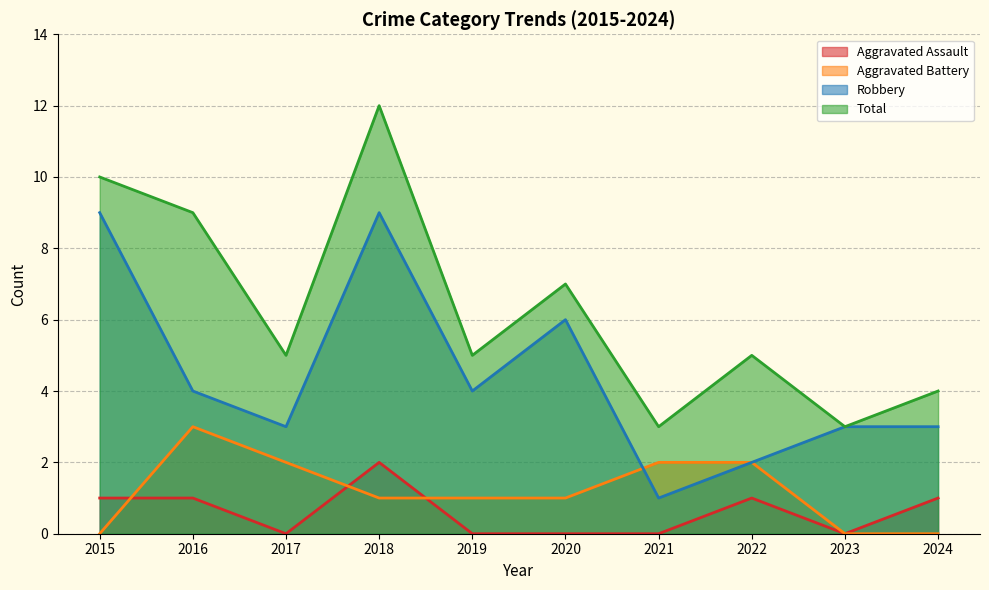

The Robbery series shows 6 at 2016. True or false?

False